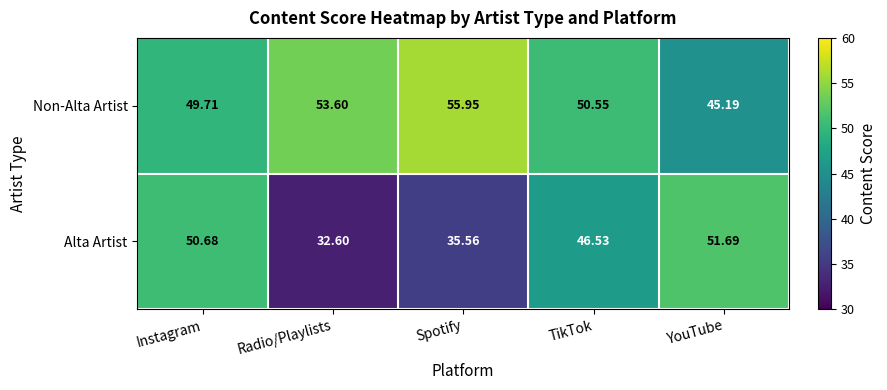

Rank the series by their average value, from lowest to highest.

Alta Artist, Non-Alta Artist